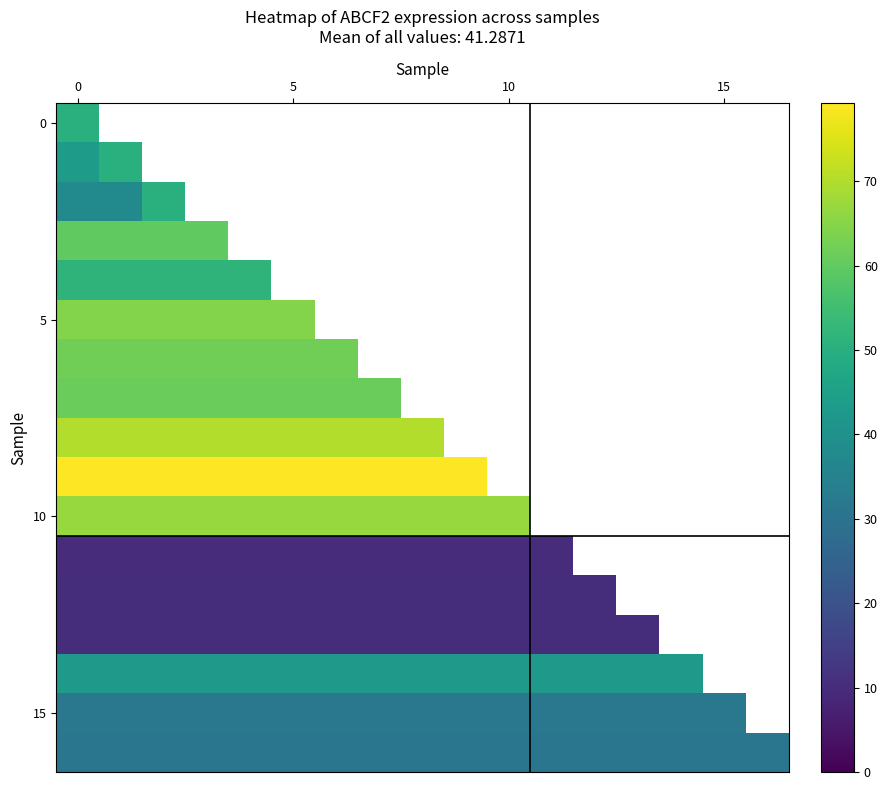

Is it true that 15 equals 16.5 at 0?

False